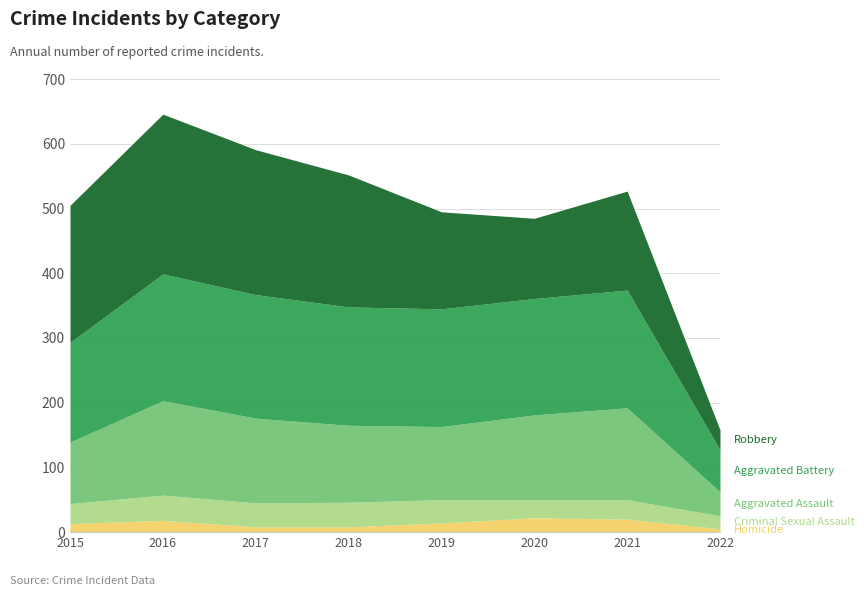

Reading left to right, list all the values displayed in this chart.

Homicide: 2015=13	2016=18	2017=8	2018=8	2019=14	2020=22	2021=20	2022=5
Criminal Sexual Assault: 2015=31	2016=39	2017=37	2018=38	2019=36	2020=28	2021=30	2022=20
Aggravated Assault: 2015=95	2016=146	2017=131	2018=119	2019=113	2020=131	2021=142	2022=37
Aggravated Battery: 2015=154	2016=196	2017=191	2018=183	2019=182	2020=180	2021=182	2022=65
Robbery: 2015=212	2016=247	2017=224	2018=204	2019=150	2020=124	2021=153	2022=31